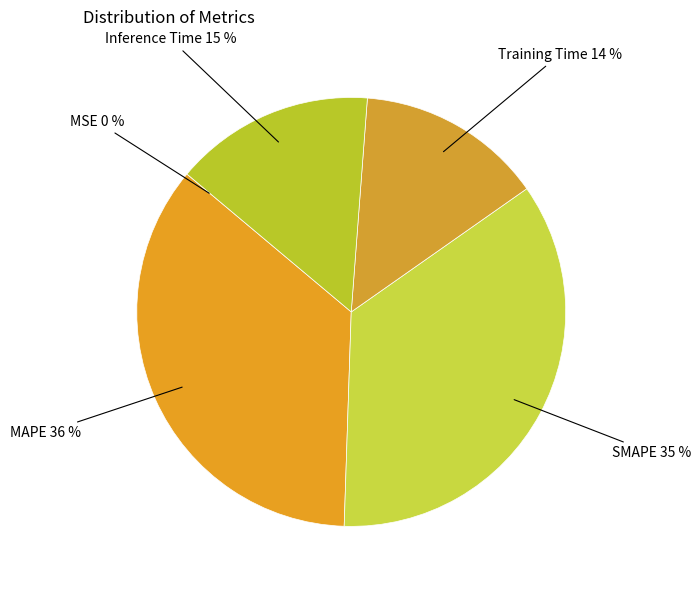

Is it true that SMAPE is 35% of the pie?

True